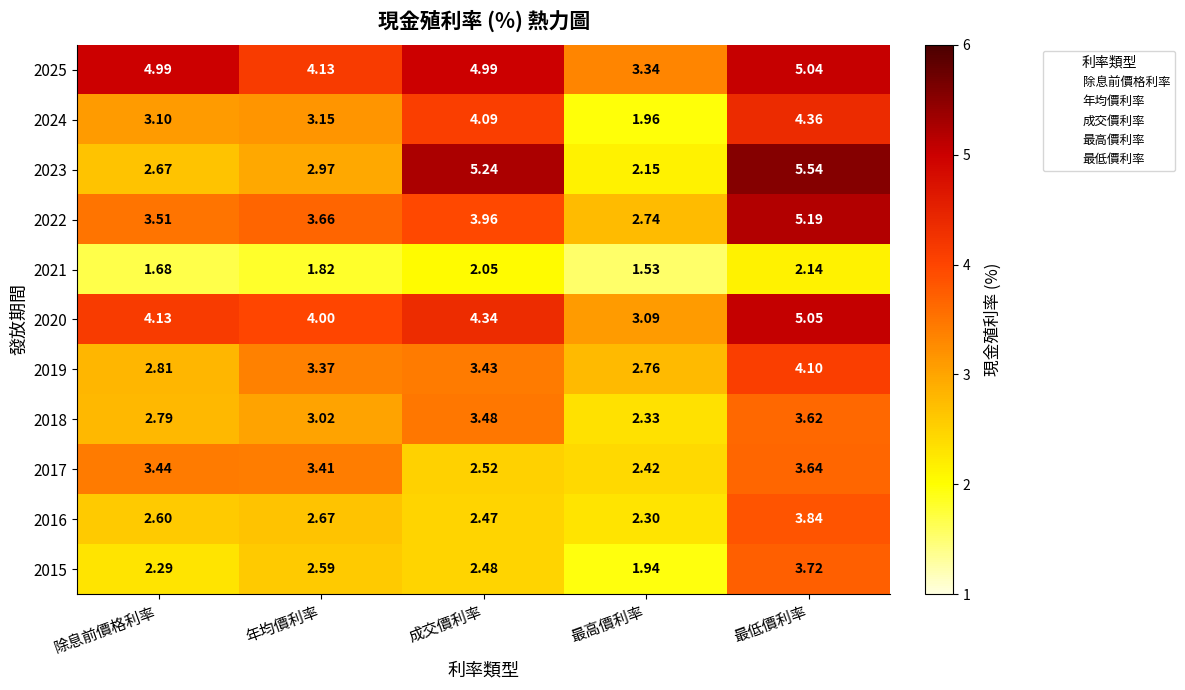

Rank the categories by 2022 value from highest to lowest.

最低價利率, 成交價利率, 年均價利率, 除息前價格利率, 最高價利率